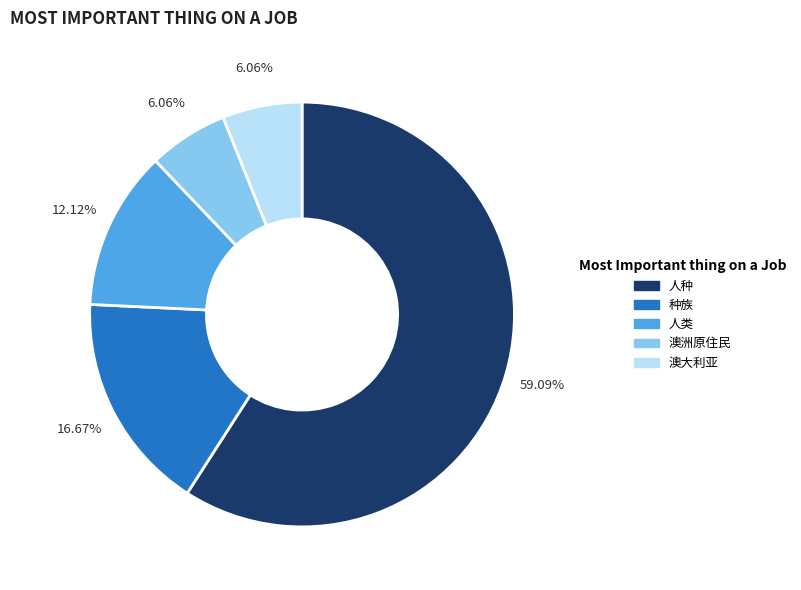

How many segments does this pie chart have?

5